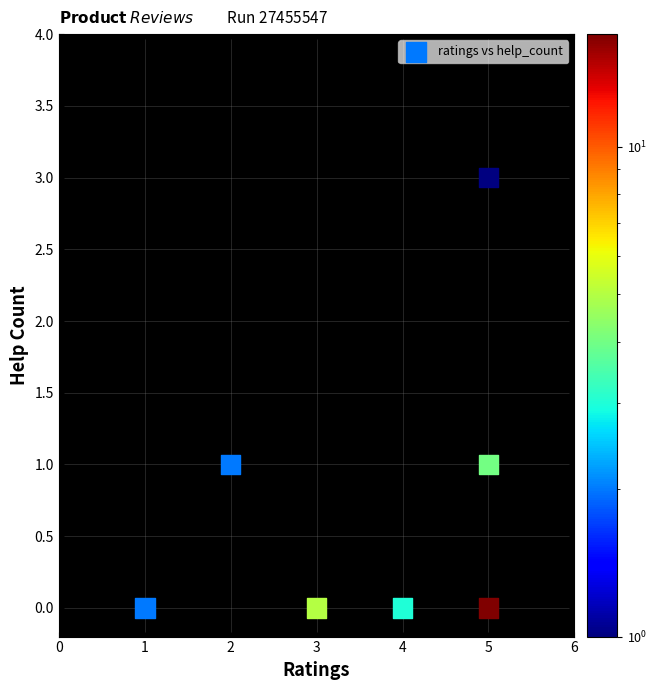

What is the range of Y values (max minus min)?

3